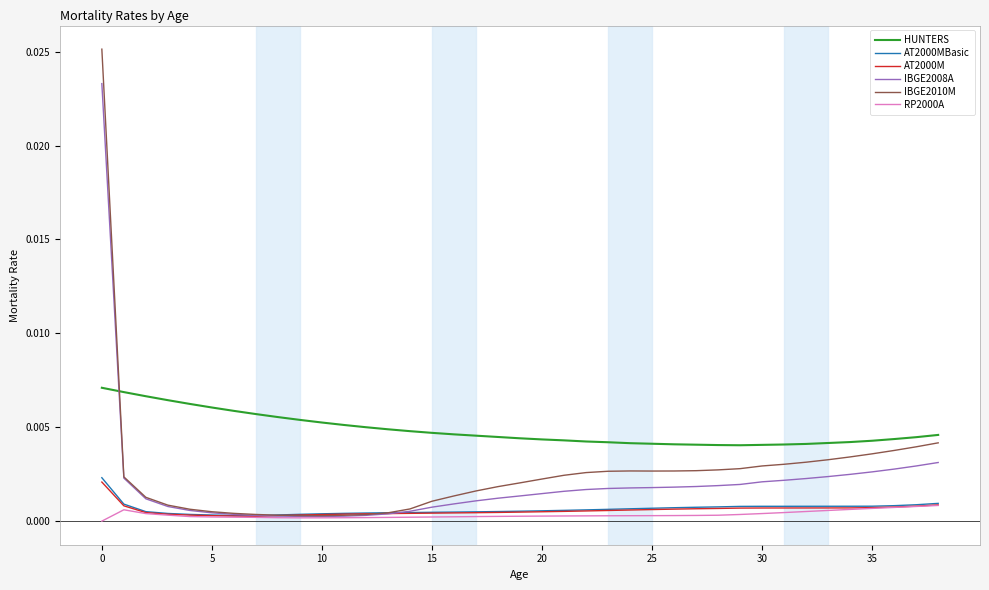

What is the sum of all HUNTERS values?

0.2